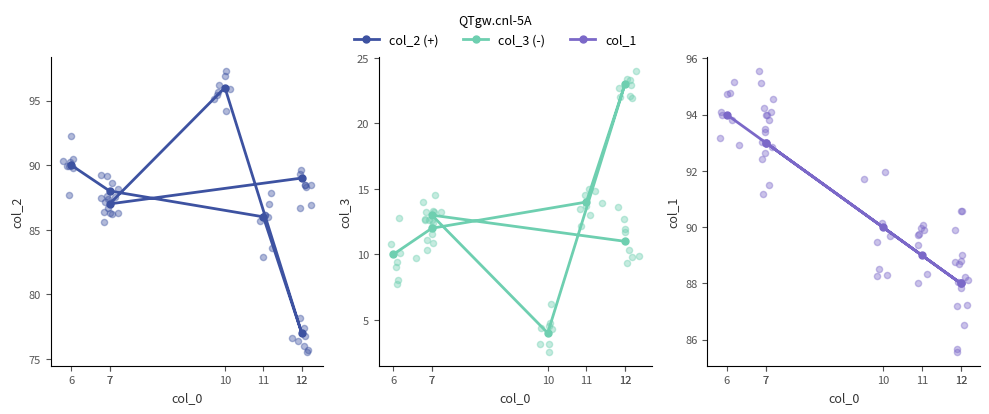

Which series contains the lowest Y value?

col_3 (-)